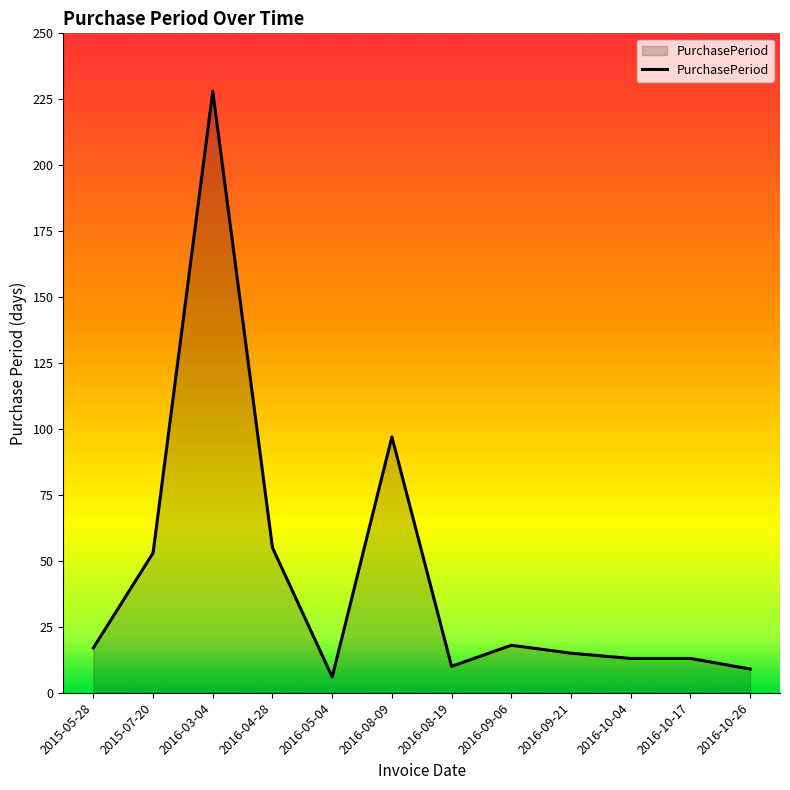

What position from the left is 2016-09-06?

8